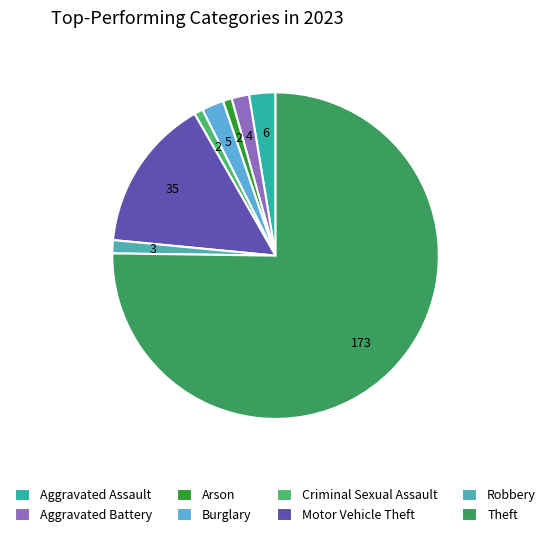

Count the number of slices in the pie.

8